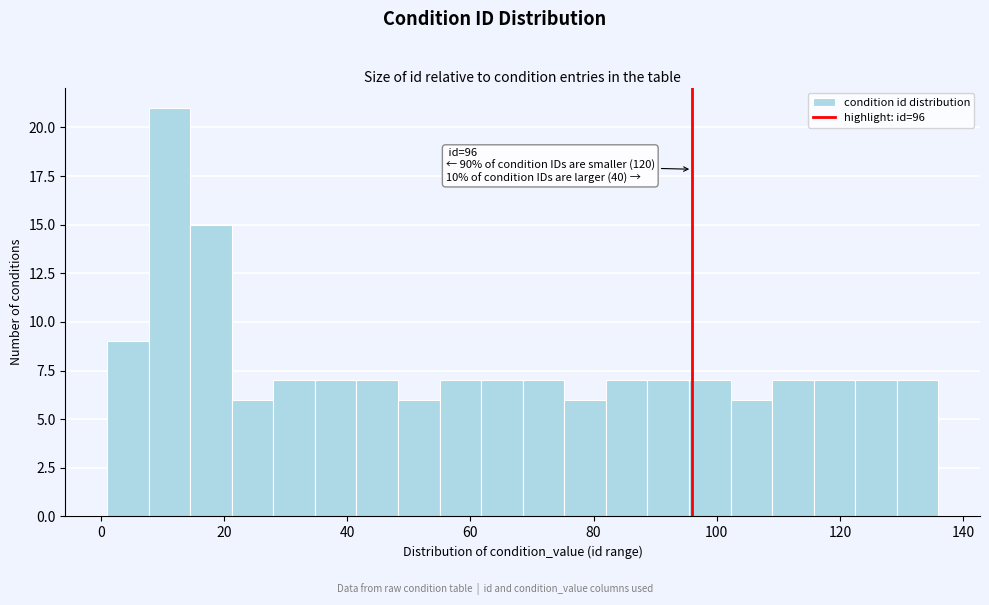

Around what value on the x-axis is the tallest bar? Give the approximate position of its centre, as read against the axis.

12